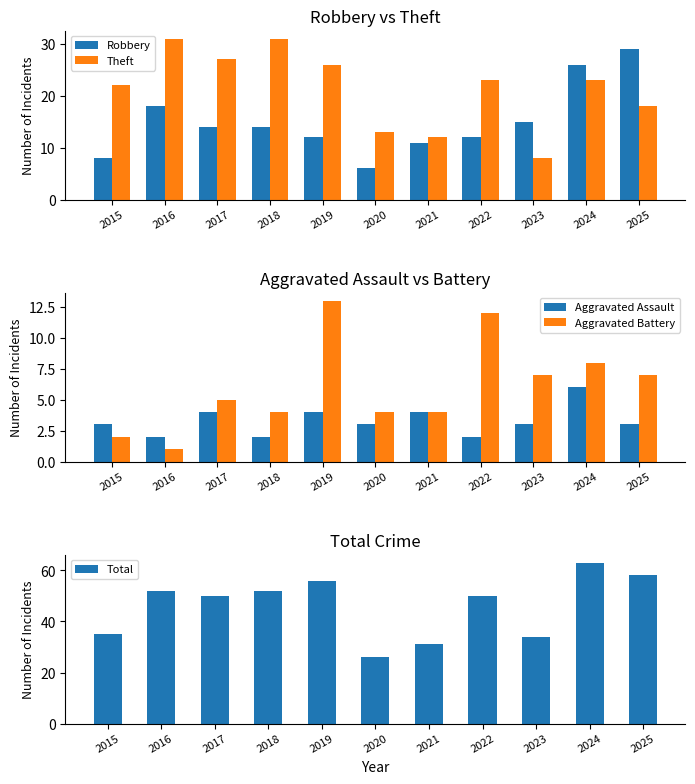

At 2015, list the series in order from largest to smallest.

Total, Theft, Robbery, Aggravated Assault, Aggravated Battery